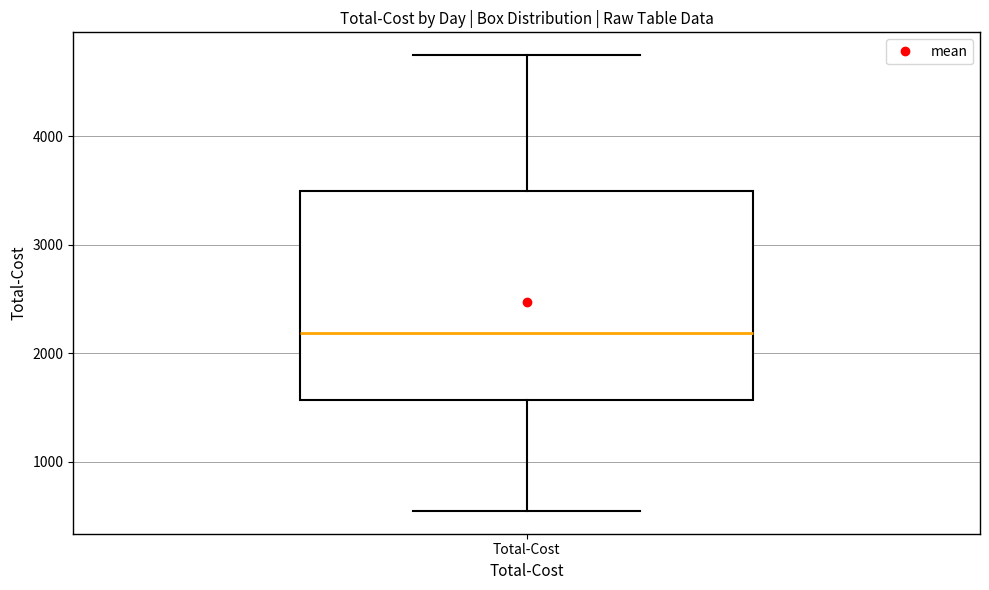

Where does the median line of the box for Total-Cost sit on the y-axis? The values are not printed on the chart, so give them approximately, as read against the axis.

2200